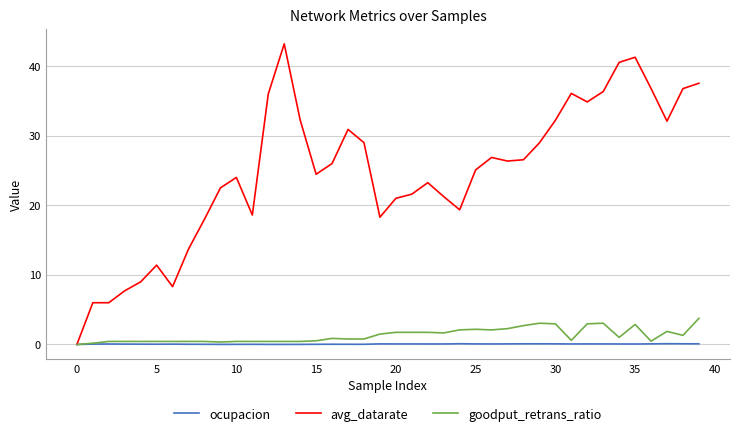

List the series in order of their peak value, lowest first.

ocupacion, goodput_retrans_ratio, avg_datarate